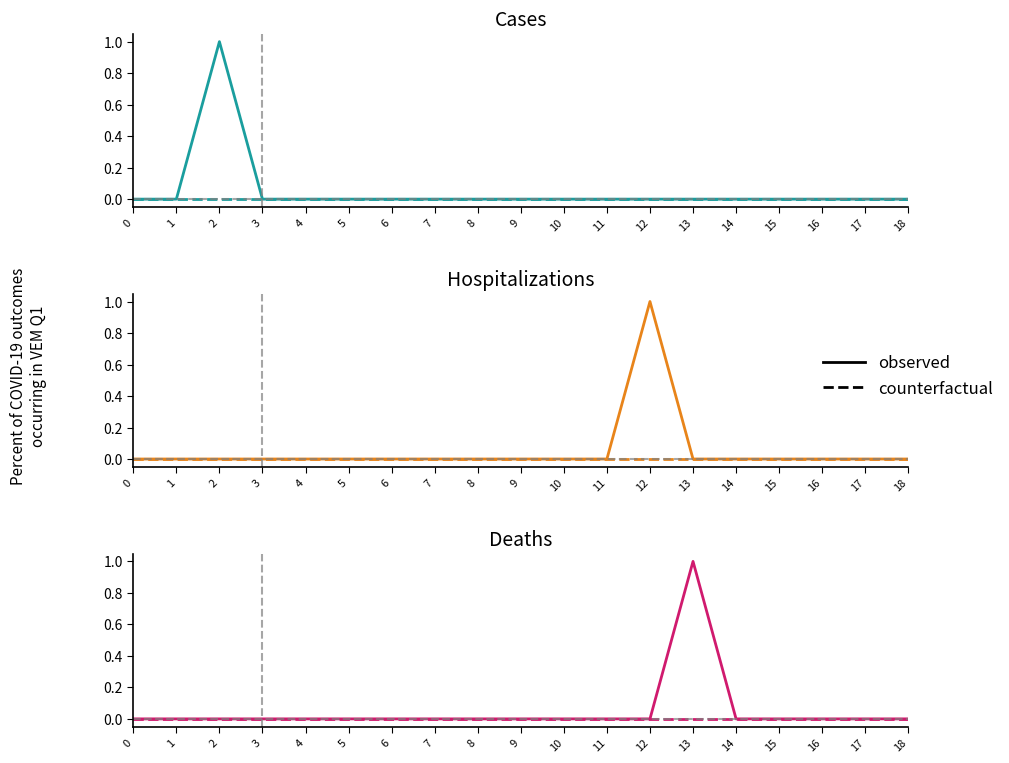

True or false: counterfactual has more than 0 interior local peaks.

False